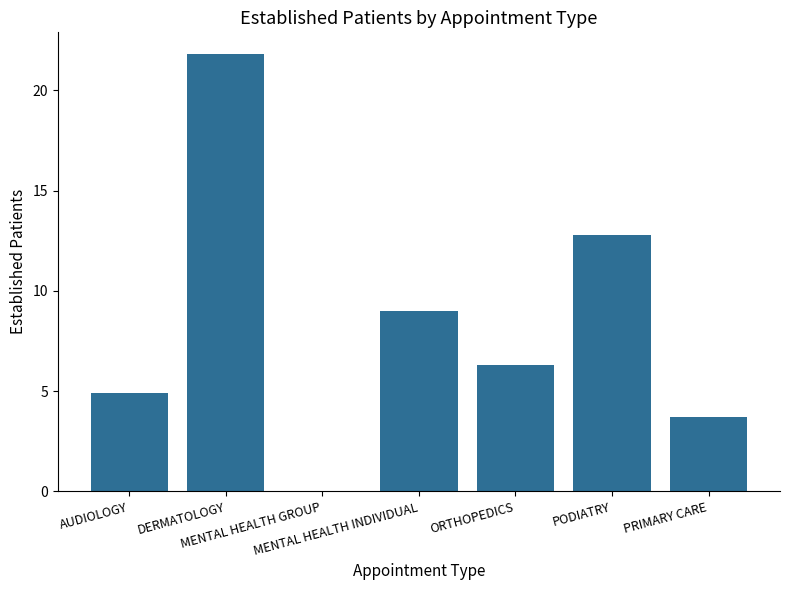

Are the bars horizontal?

No